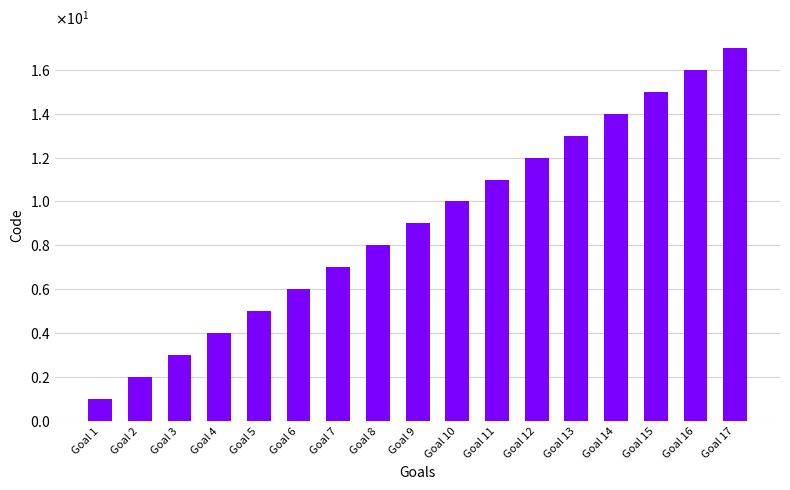

List the labels in order of value, largest first.

Goal 17, Goal 16, Goal 15, Goal 14, Goal 13, Goal 12, Goal 11, Goal 10, Goal 9, Goal 8, Goal 7, Goal 6, Goal 5, Goal 4, Goal 3, Goal 2, Goal 1